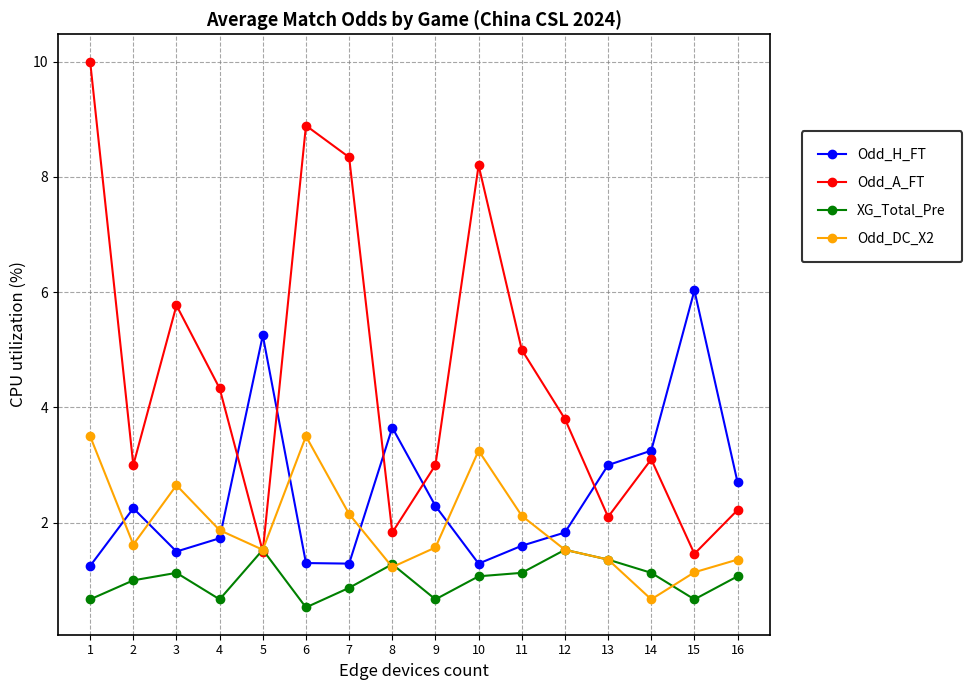

How many series are shown in this chart?

4